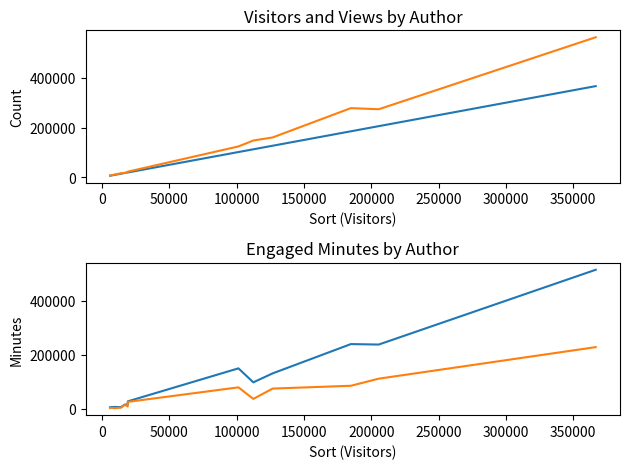

How many intersections are there between Views and Minutes New Vis.?

2